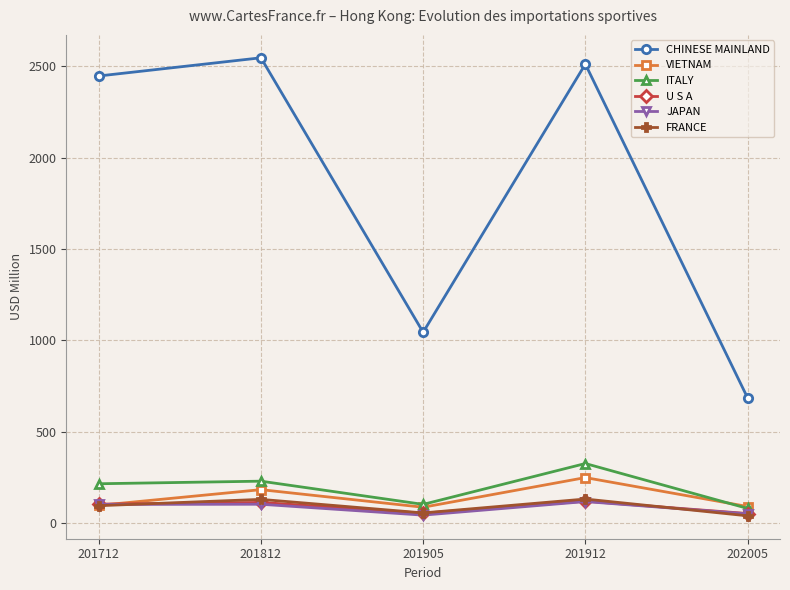

Where is the first local minimum for U S A?

201905